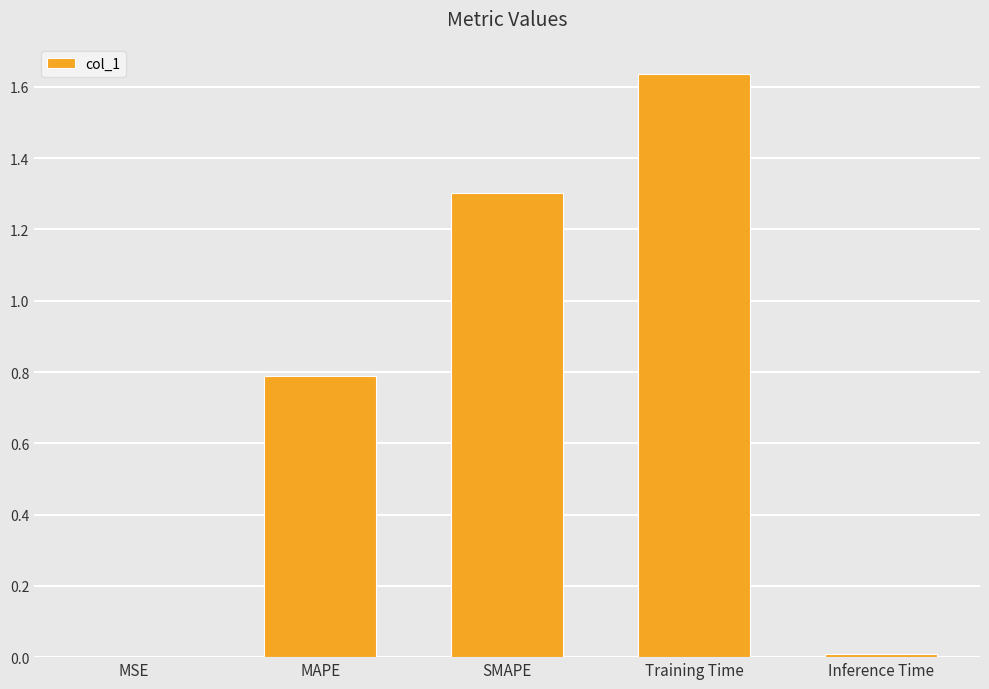

Approximately how many times larger is the value at SMAPE compared to Training Time?

0.8